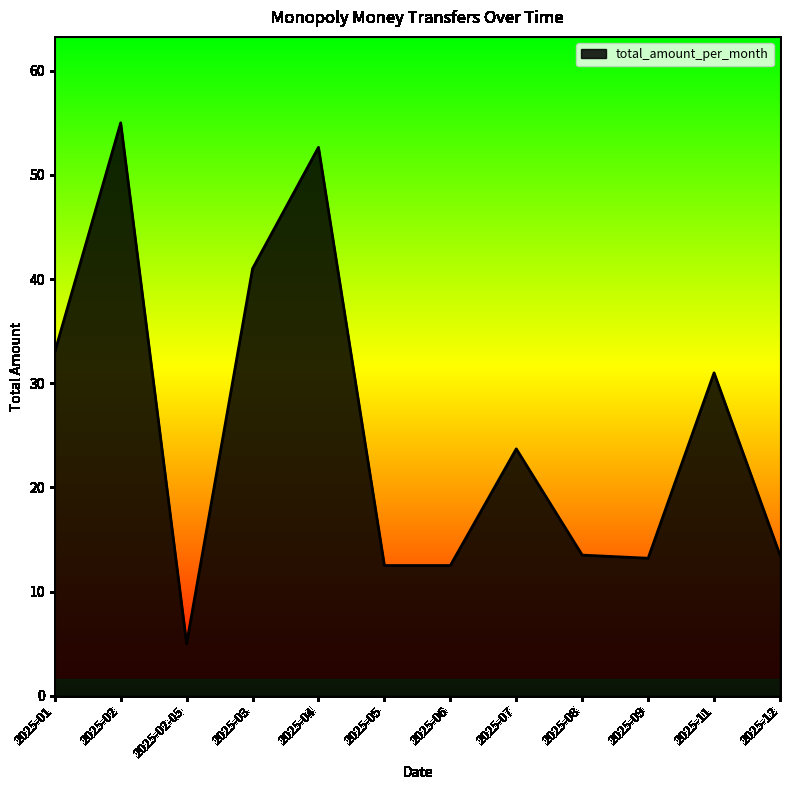

What position from the right is 2025-05?

7